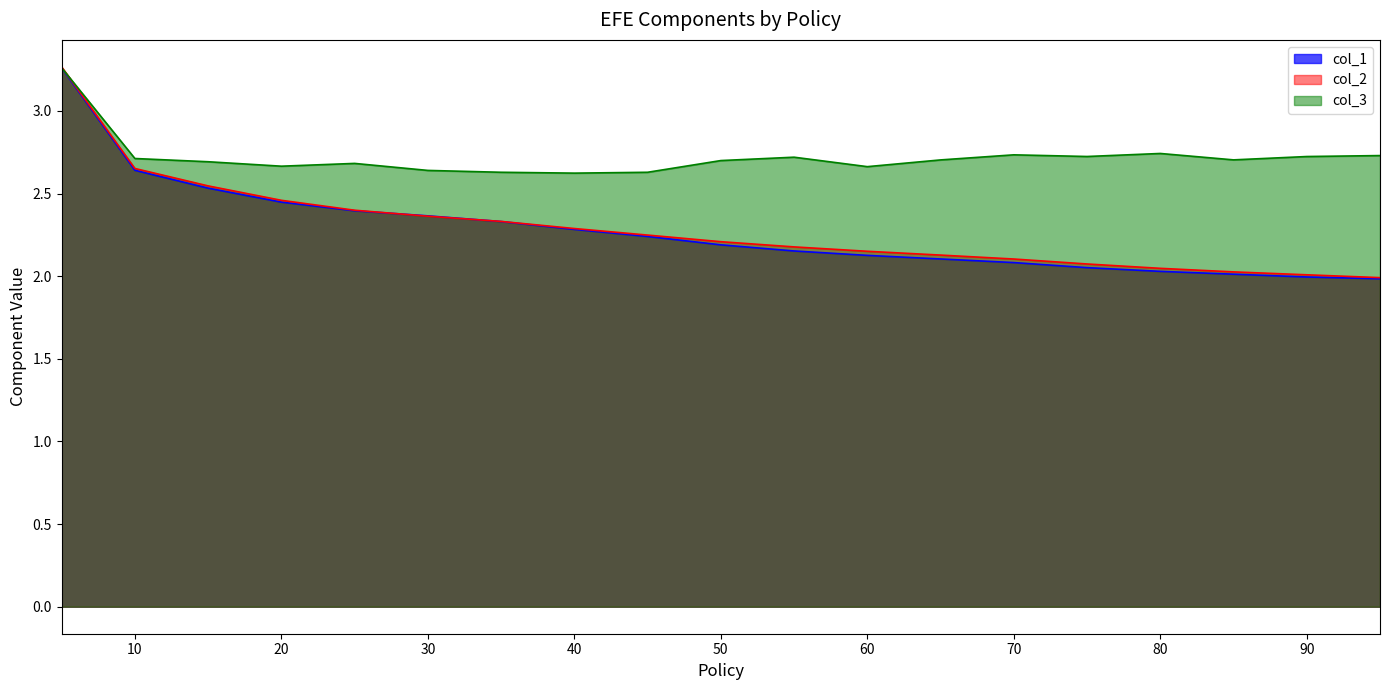

True or false: col_1 and col_3 intersect in this chart.

False